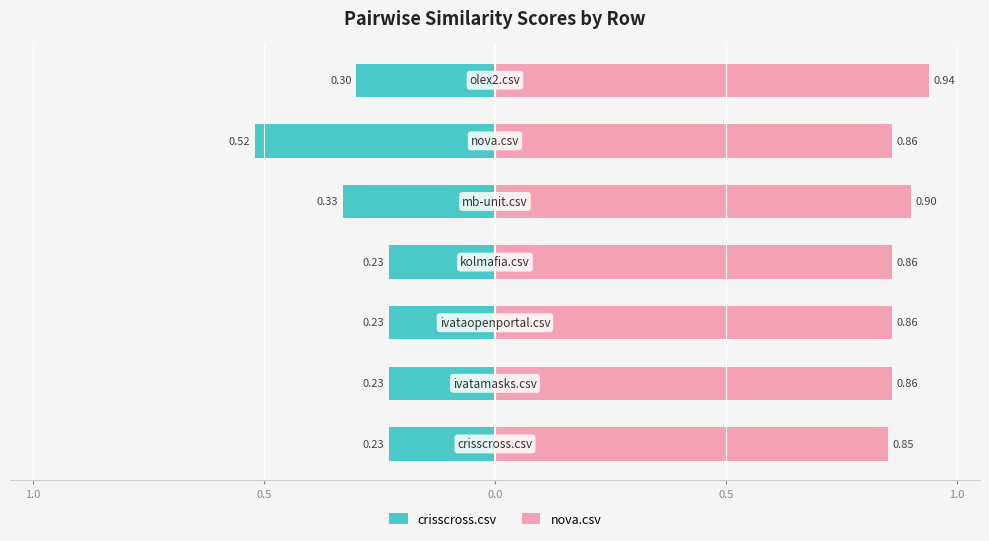

Rank the series by their maximum value, from highest to lowest.

nova.csv, crisscross.csv